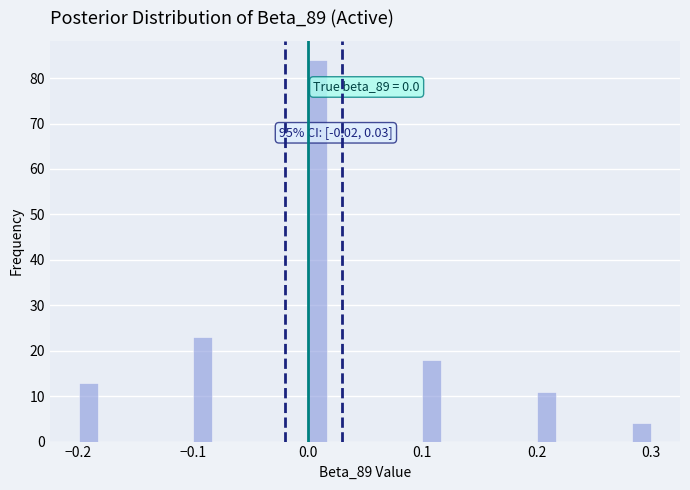

Read against the x-axis, roughly where is the centre of the tallest bar?

0.01